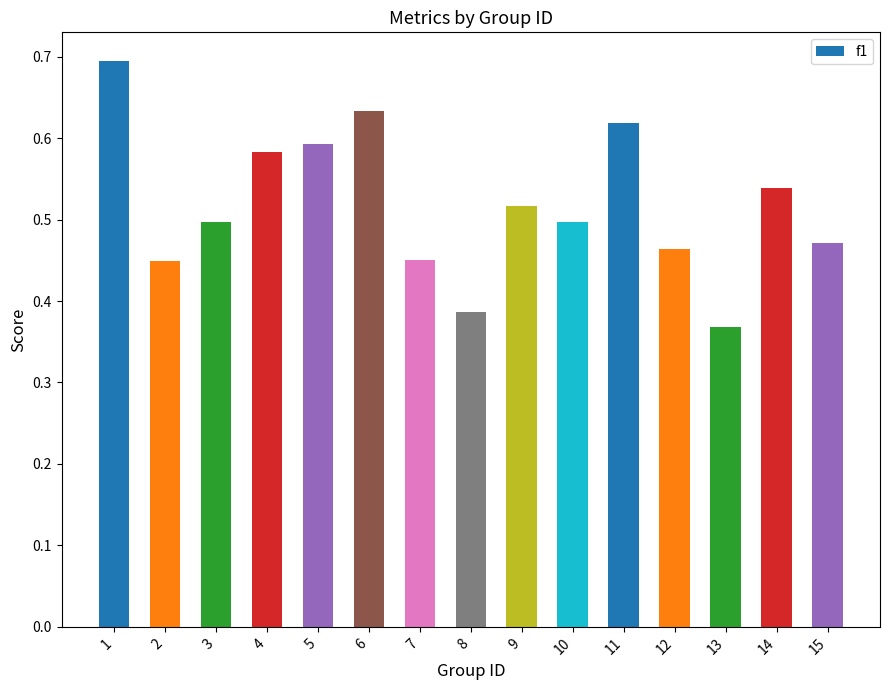

What is the value of the 1st bar from the left?

0.7